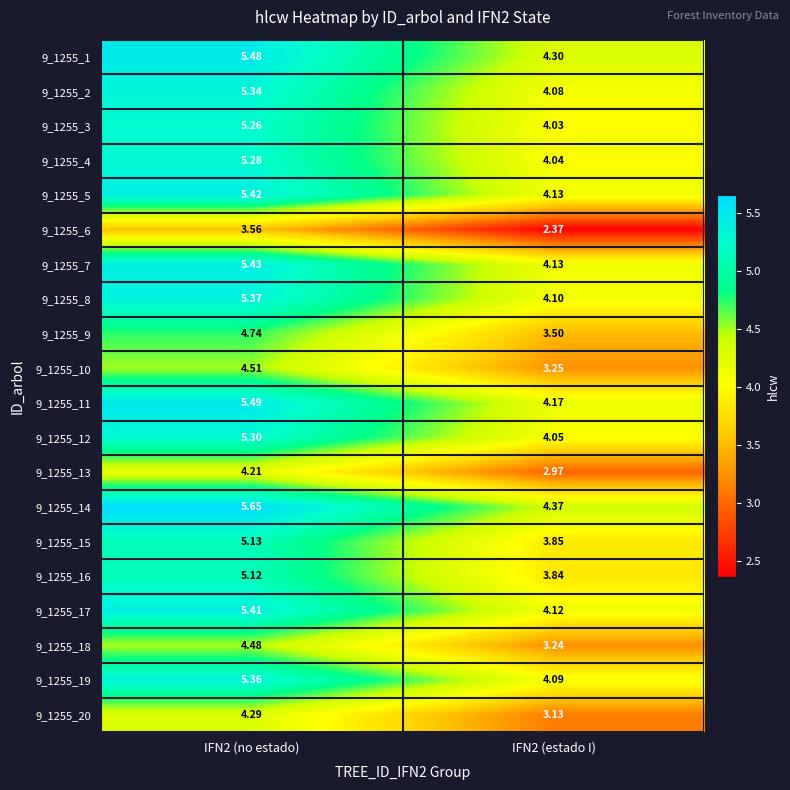

Is the value of 9_1255_14 at IFN2 (no estado) greater than the value of 9_1255_1 at IFN2 (no estado)?

Yes